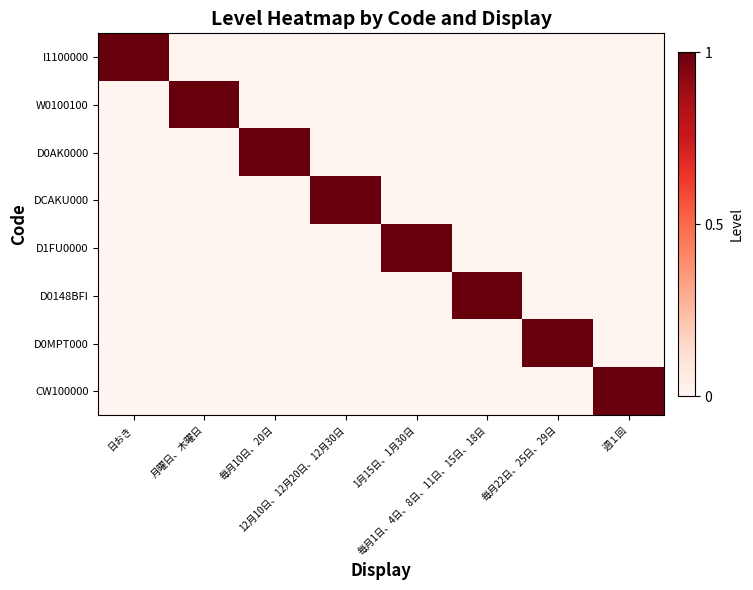

What is the total value across all series at 毎月1日、4日、8日、11日、15日、18日?

1